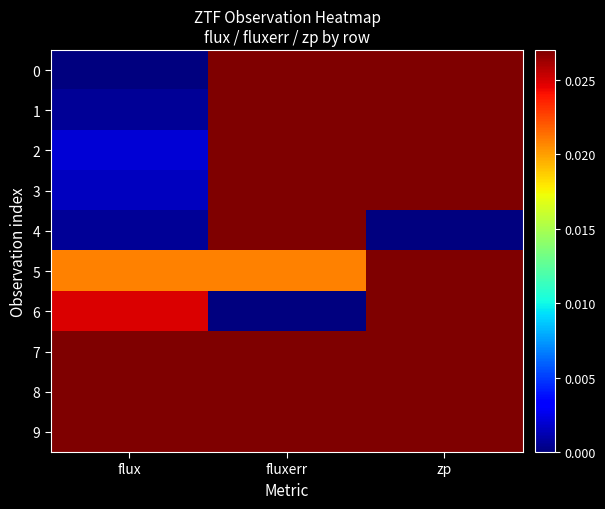

At how many categories does at least one series exceed 0?

3